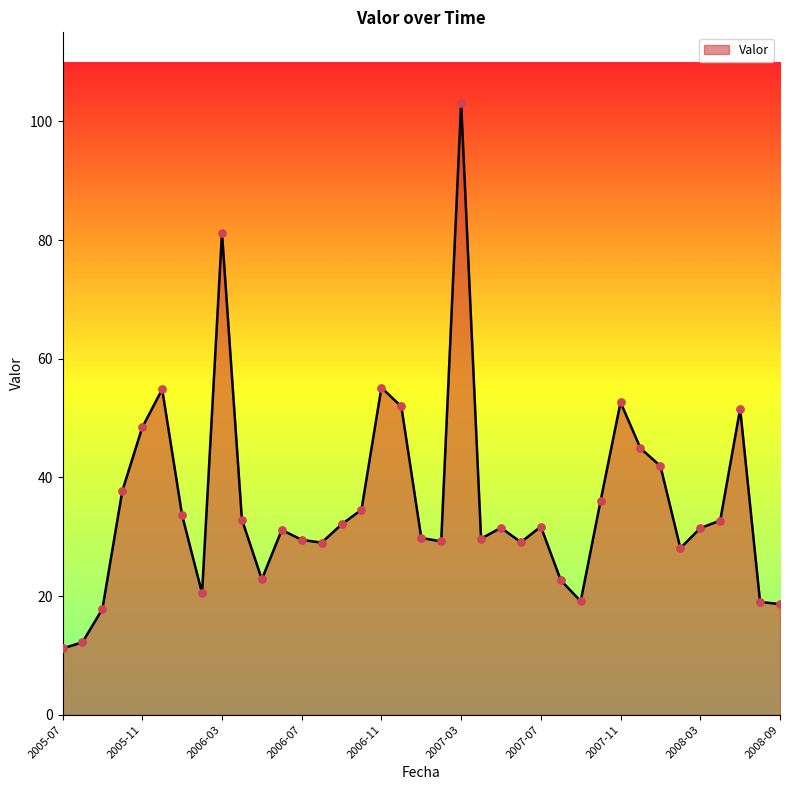

What is the difference between the maximum and minimum values?

92.0